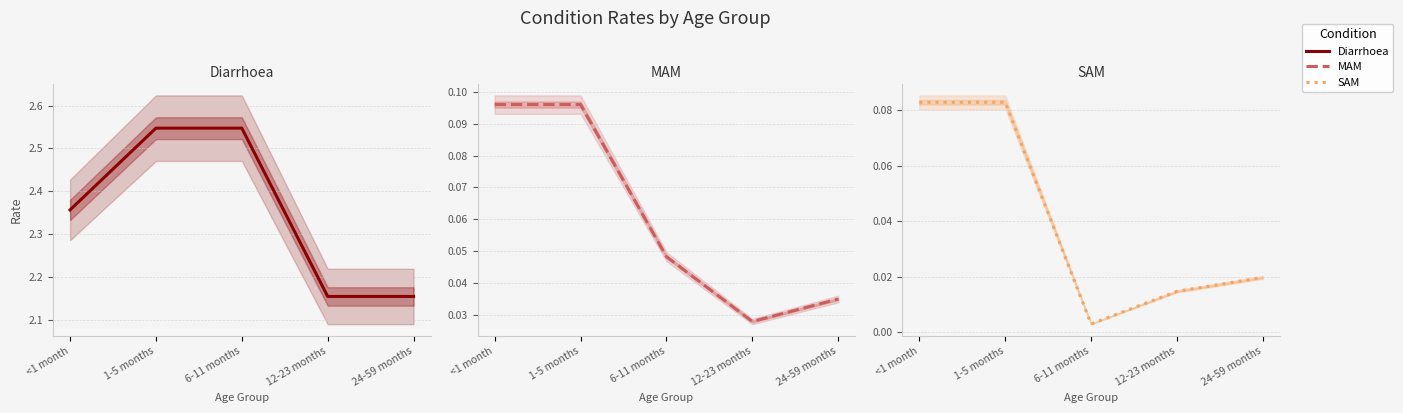

Does the chart have visible grid lines?

Yes